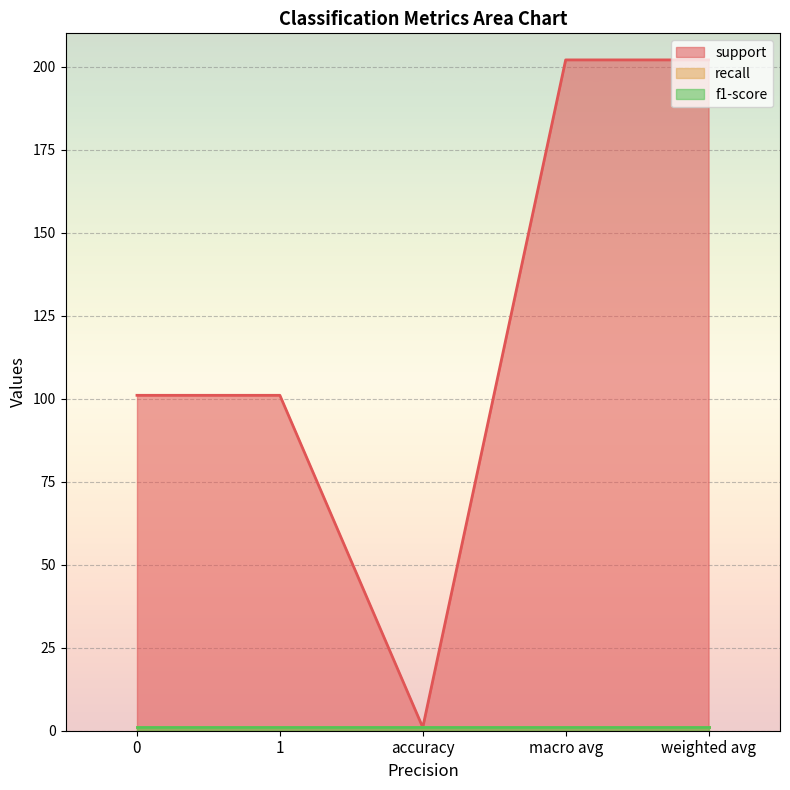

True or false: support has more than 0 interior local peaks.

False